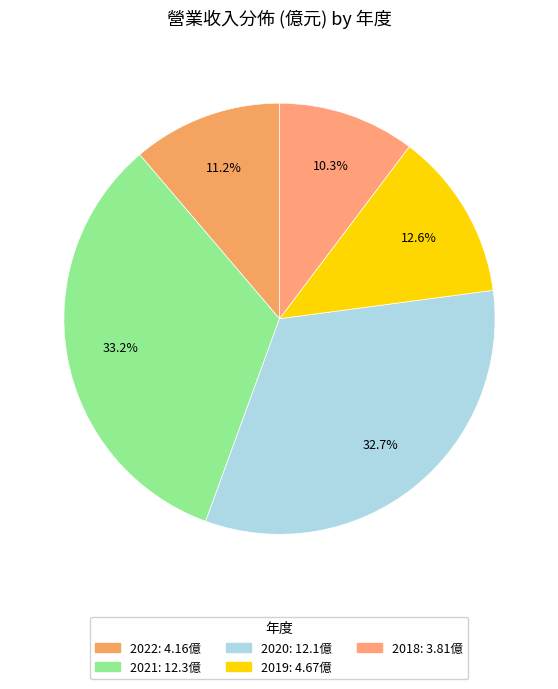

What is the change in value from 2019 to 2018?

-0.9